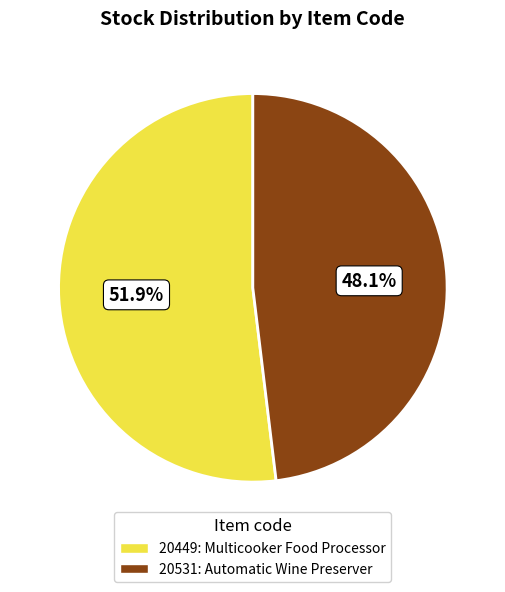

Which has a higher value, 20449 or 20531?

20449